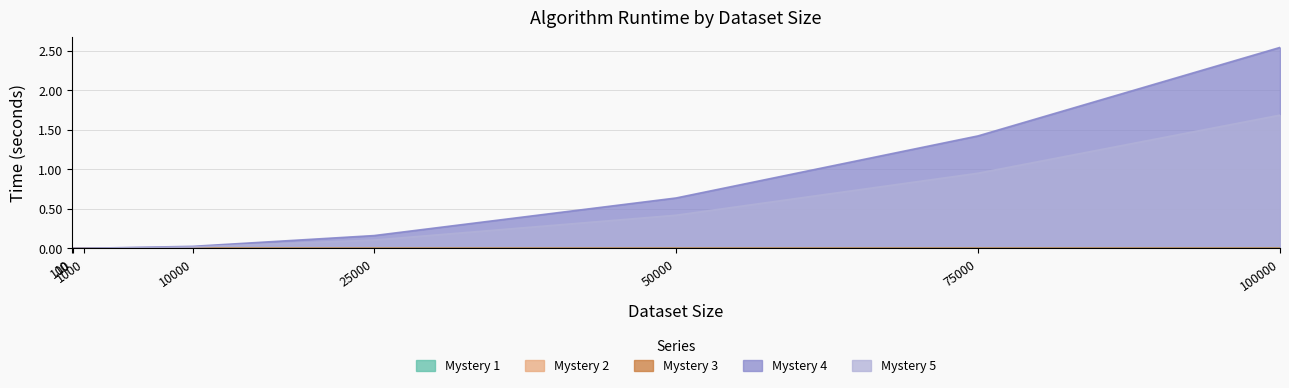

How many data points does each series have?

8